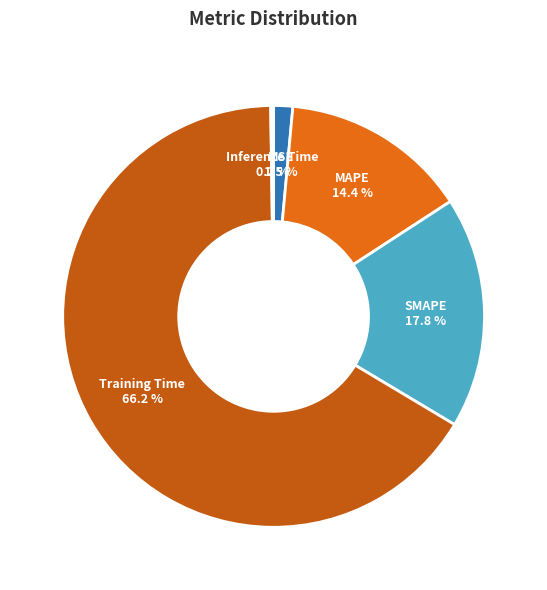

What portion of the pie excludes MAPE?

85.6%